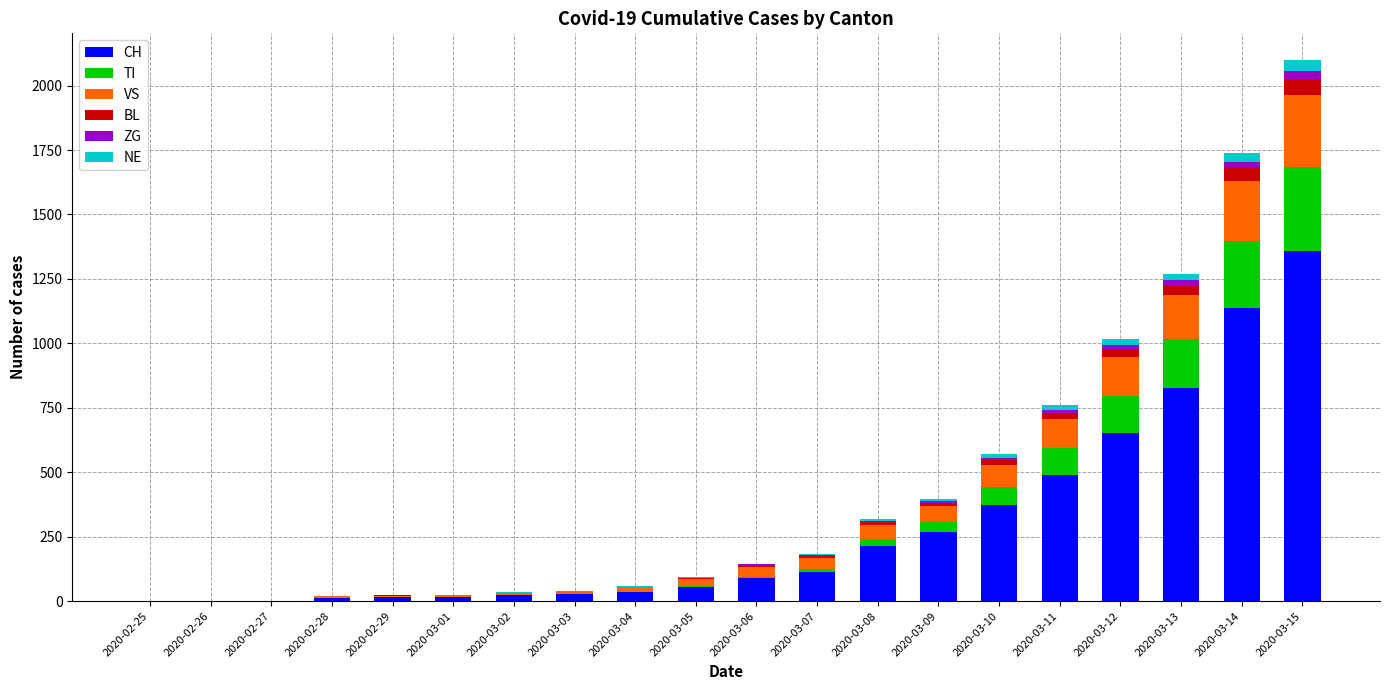

Are the bars grouped side by side (vs. stacked)?

No